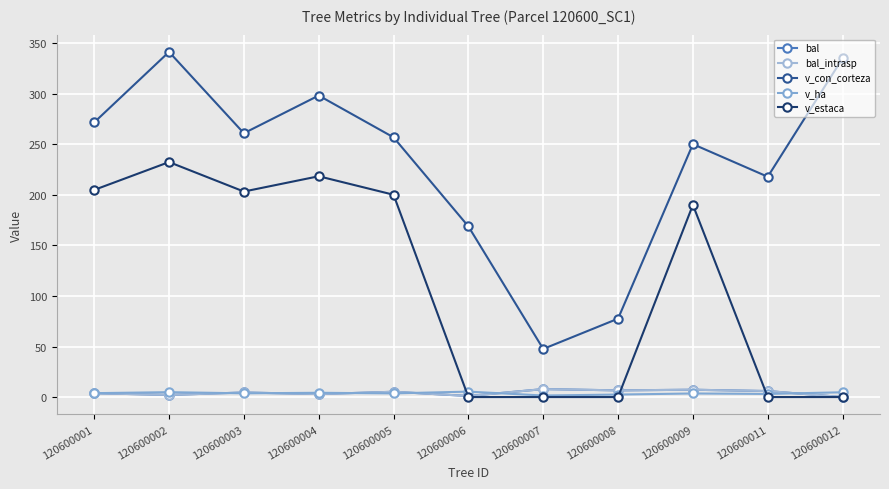

What is the value of the v_con_corteza point at the 2nd from the left?

341.5